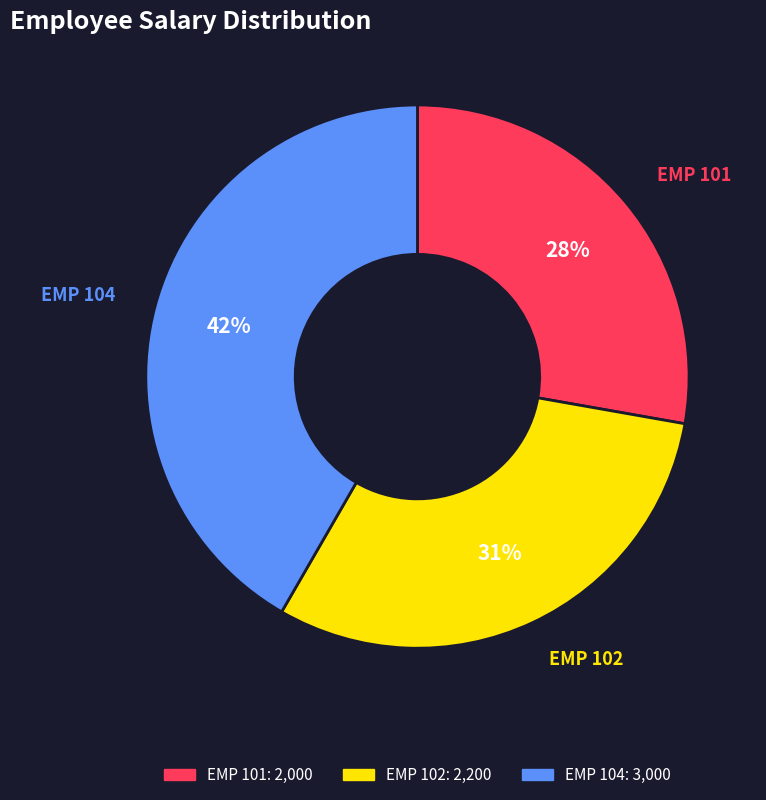

To the nearest percent, what is the difference between the EMP 102 and EMP 104 slice percentages?

11%